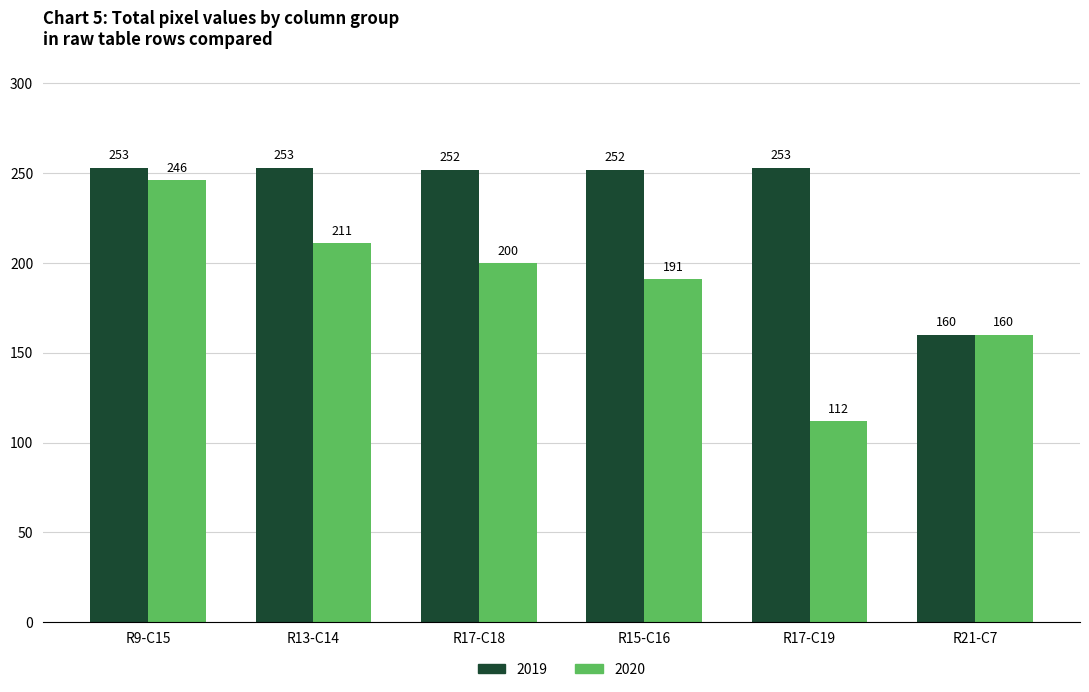

Reading right to left, what are all the values shown in this chart?

2019: R21-C7=160	R17-C19=253	R15-C16=252	R17-C18=252	R13-C14=253	R9-C15=253
2020: R21-C7=160	R17-C19=112	R15-C16=191	R17-C18=200	R13-C14=211	R9-C15=246